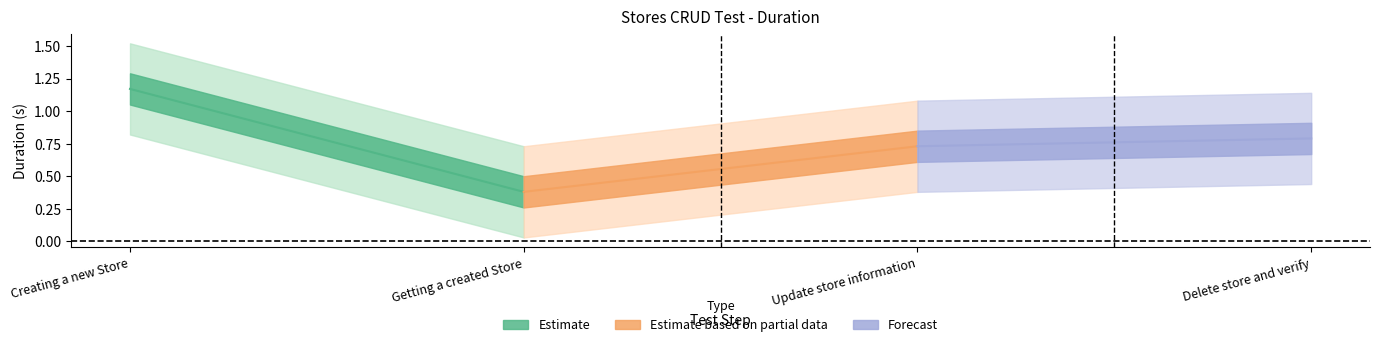

What is the maximum value shown in the chart?

1.2